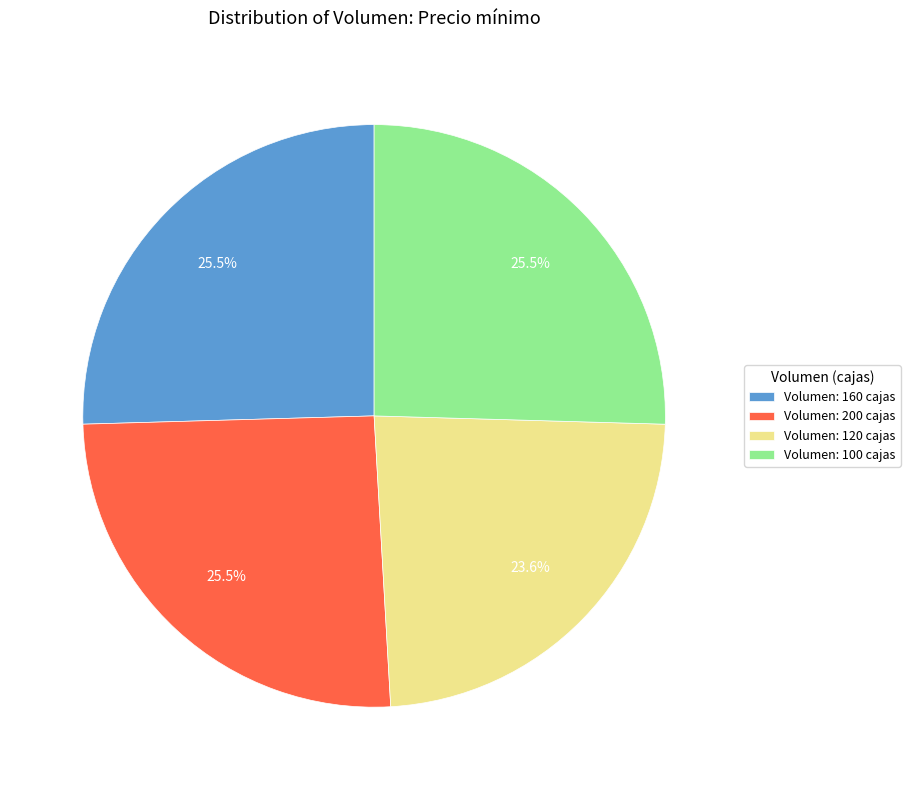

What is the ratio of the value at Volumen: 120 cajas to the value at Volumen: 160 cajas?

0.9